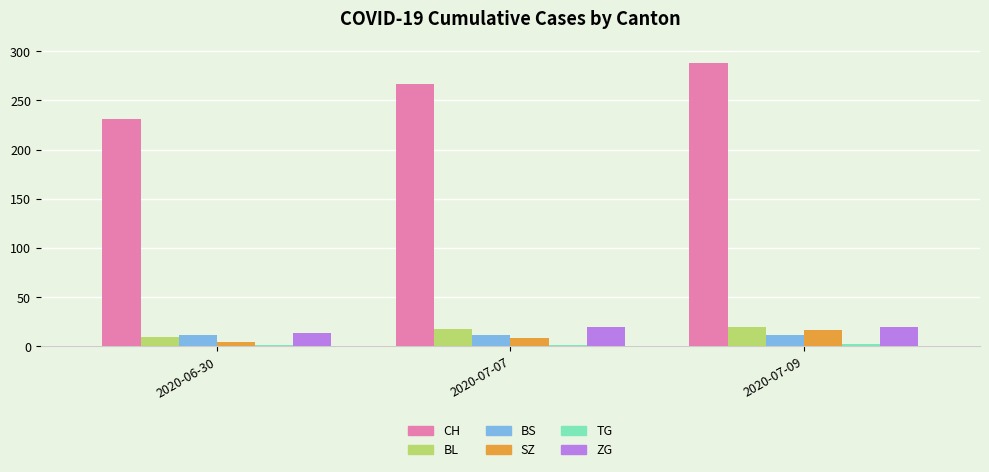

The ZG series shows 20 at 2020-07-09. True or false?

True